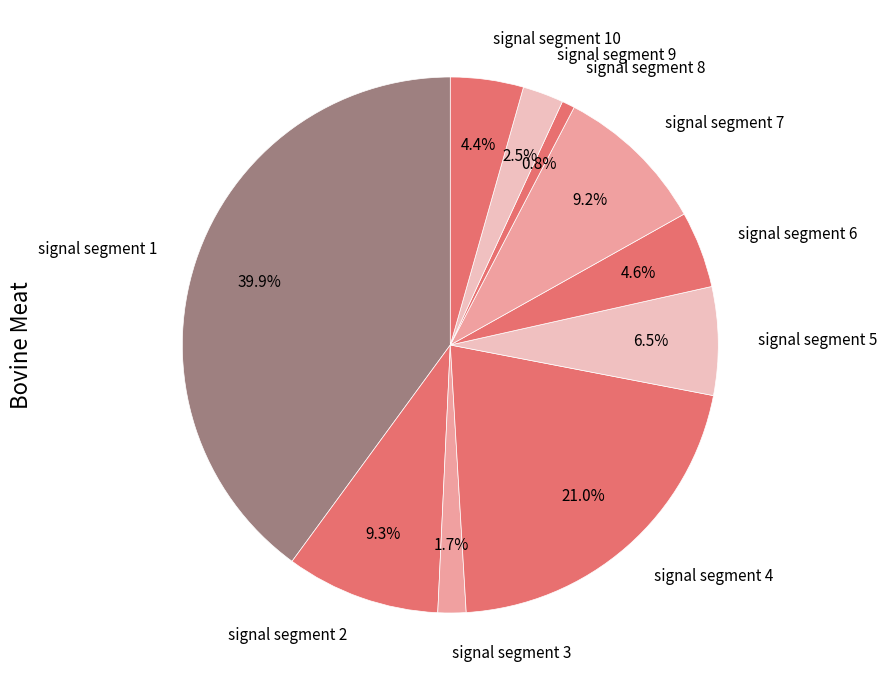

Rank the categories by value from lowest to highest.

signal segment 8, signal segment 3, signal segment 9, signal segment 10, signal segment 6, signal segment 5, signal segment 7, signal segment 2, signal segment 4, signal segment 1